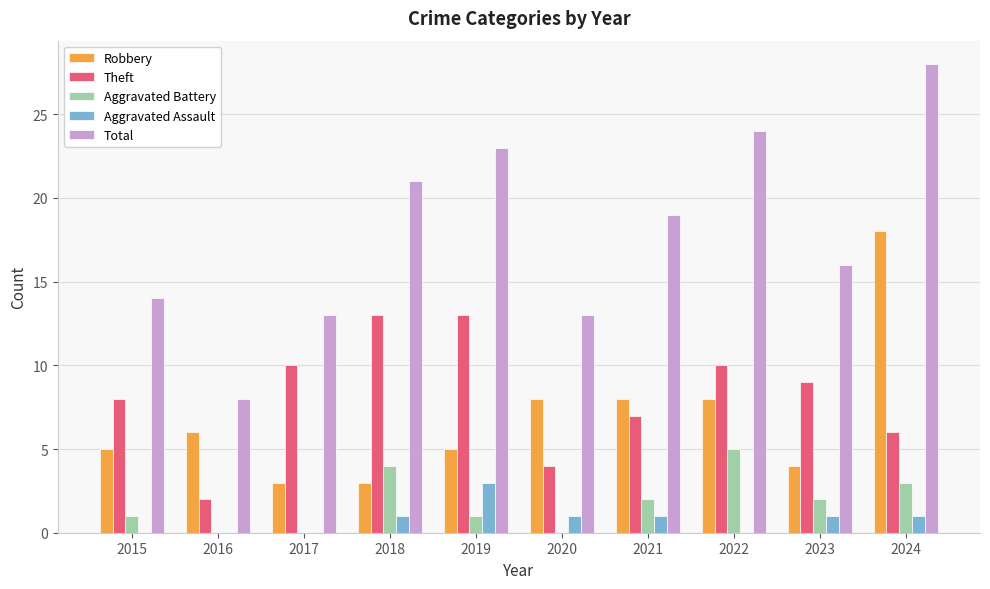

What is the highest value of the Aggravated Assault series?

3